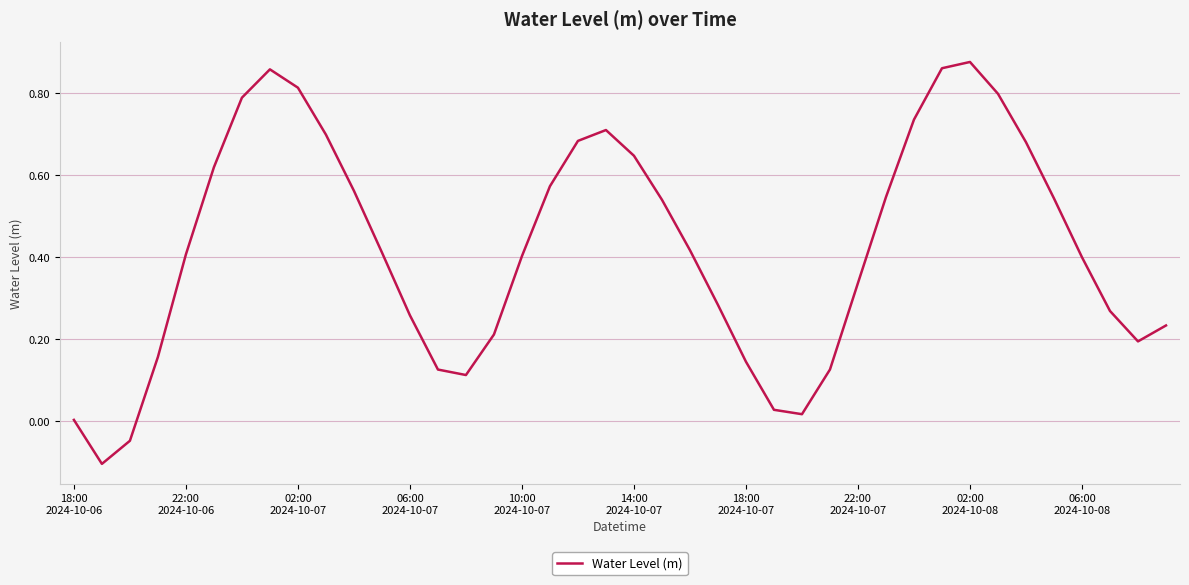

What is the difference between the maximum and minimum values?

1.0